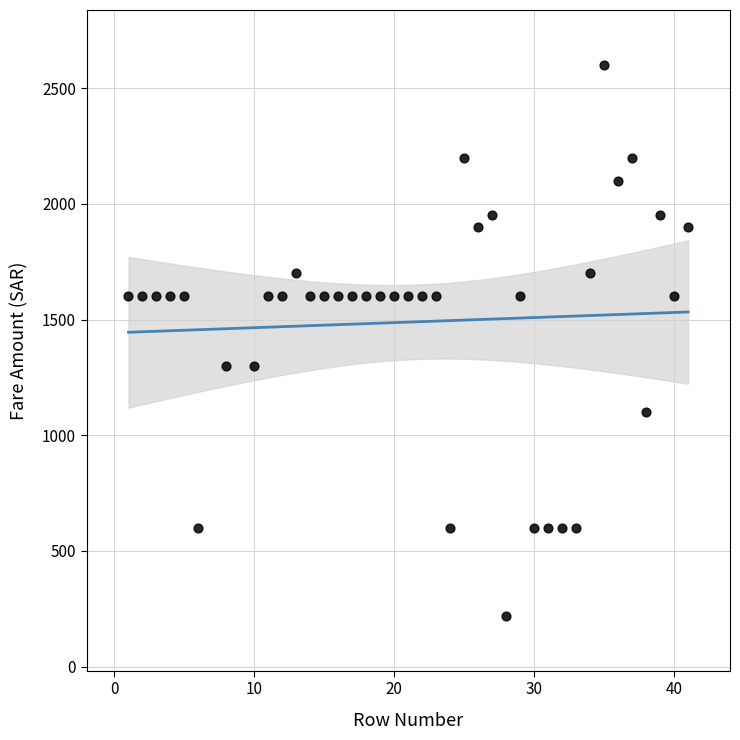

What is the range of X values (max minus min)?

40